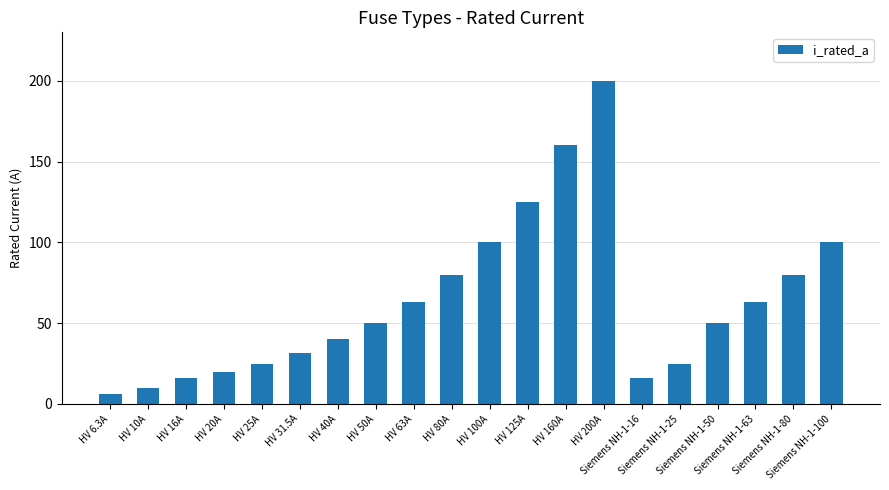

What position from the right is Siemens NH-1-50?

4